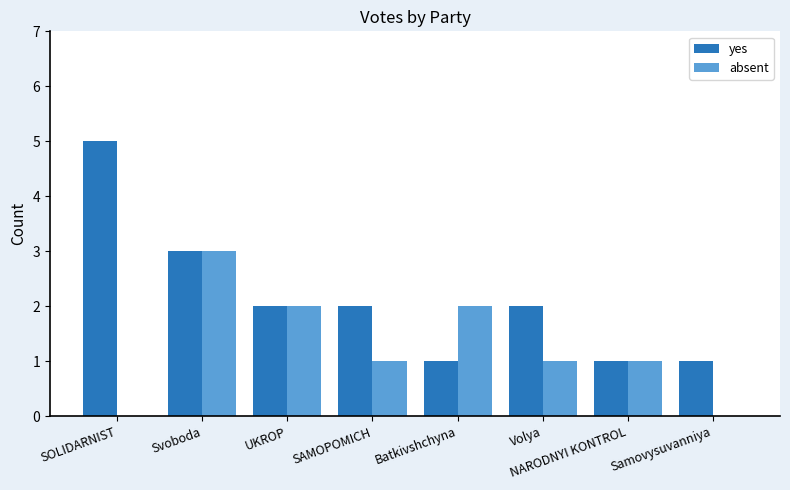

Count the yes values in the range 1 to 3.

7